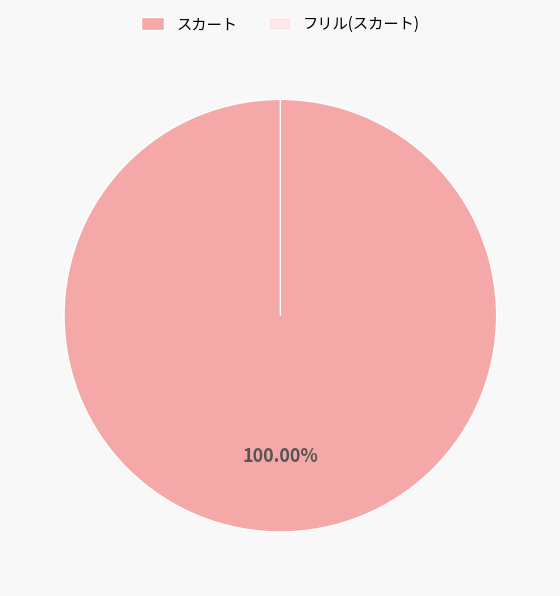

Rank the categories by value from lowest to highest.

フリル(スカート), スカート